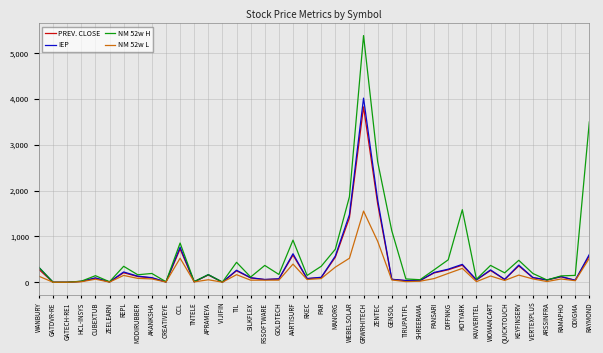

What is the difference between the highest and lowest values at VERTEXPLUS?

118.4